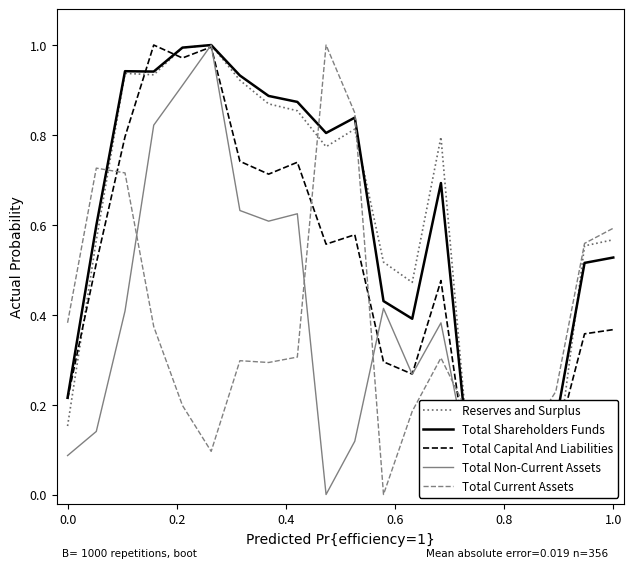

True or false: Total Shareholders Funds has more than 2 interior local peaks.

True